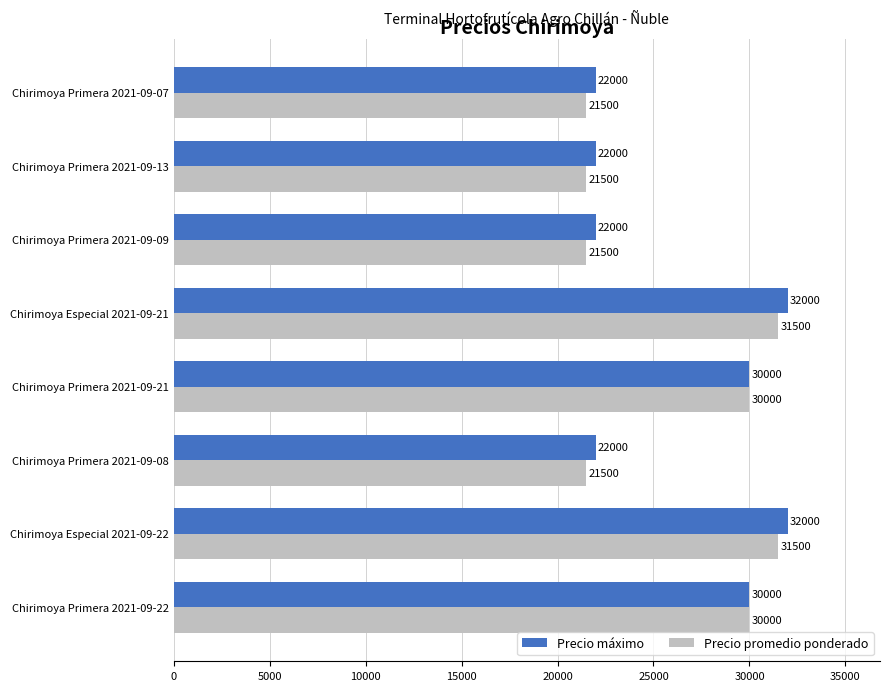

What value does the Precio máximo series have at Chirimoya Especial 2021-09-21, to the nearest 100?

32000